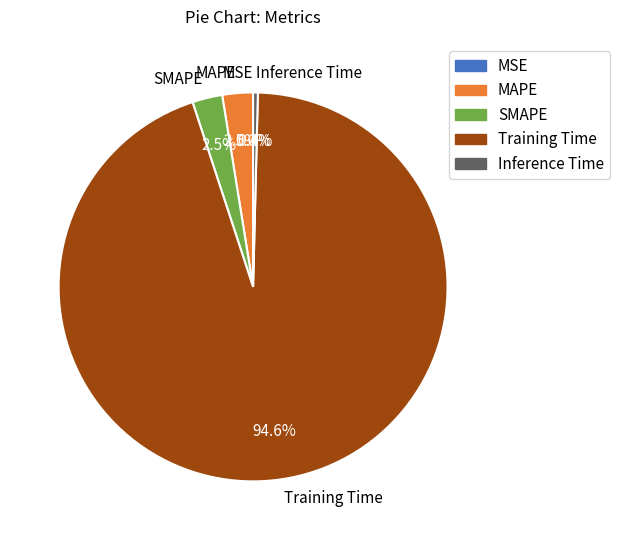

Is there any slice that represents more than half of the pie?

Yes